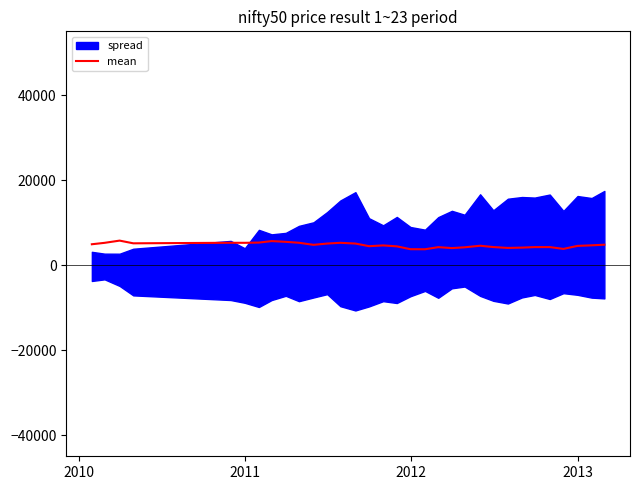

Does the chart have visible grid lines?

No